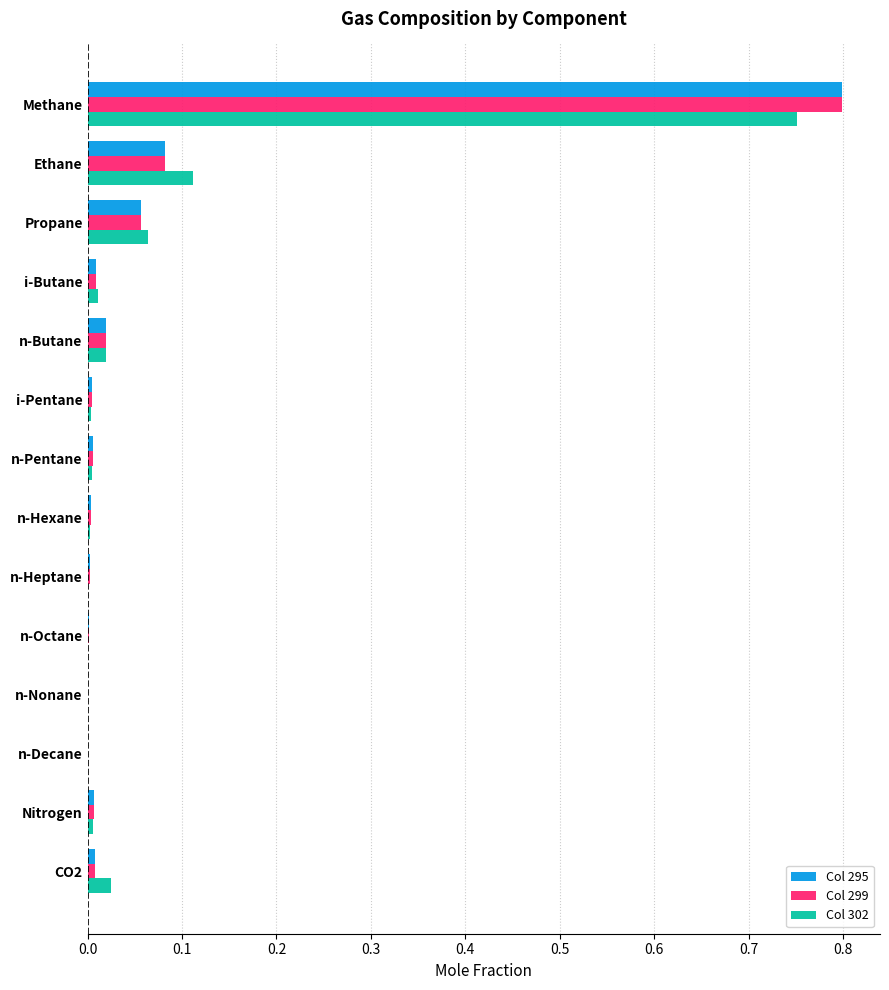

Which category has the highest value in the Col 299 series?

Methane